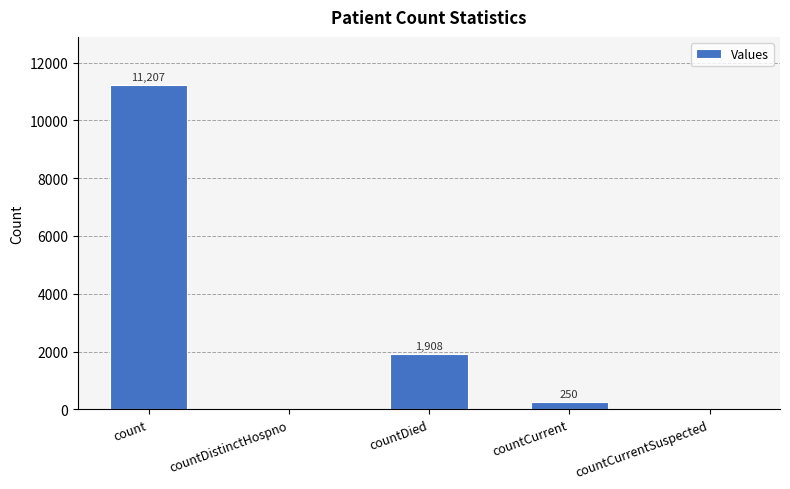

What is the maximum value shown in the chart?

11207